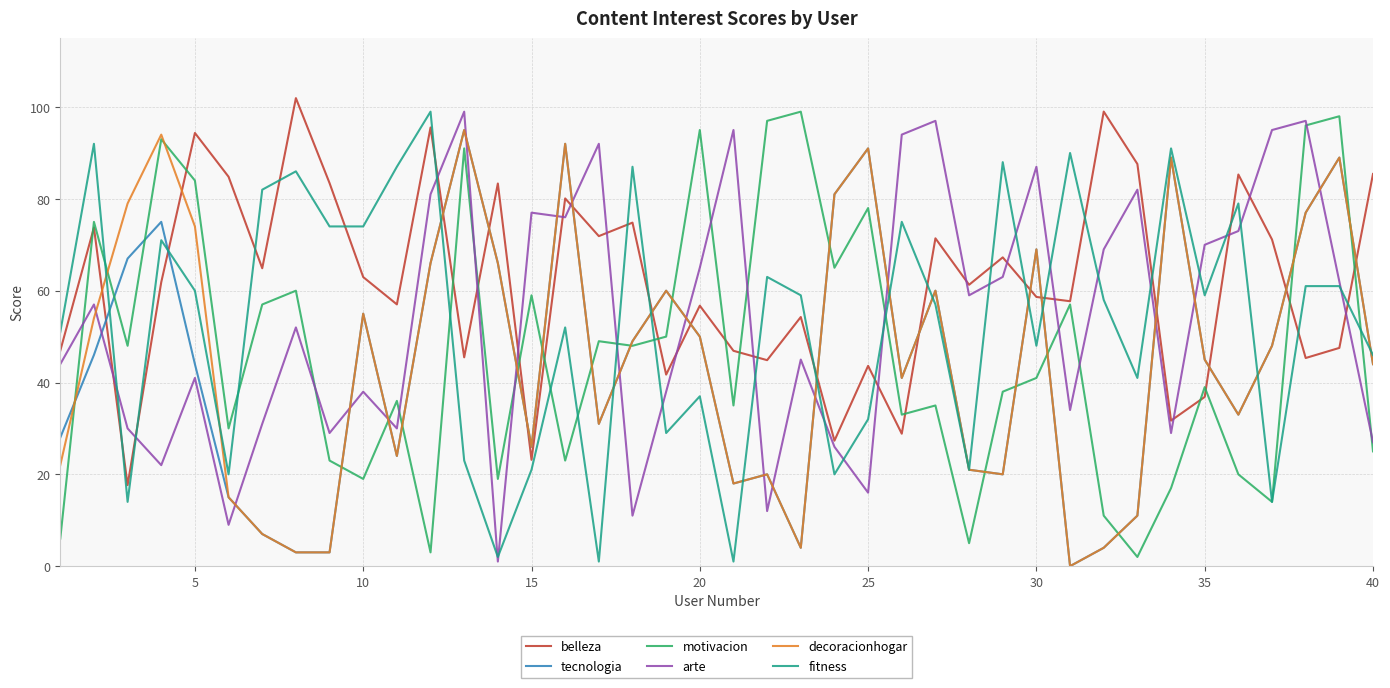

After their last crossing, which series has the higher values: belleza or fitness?

belleza